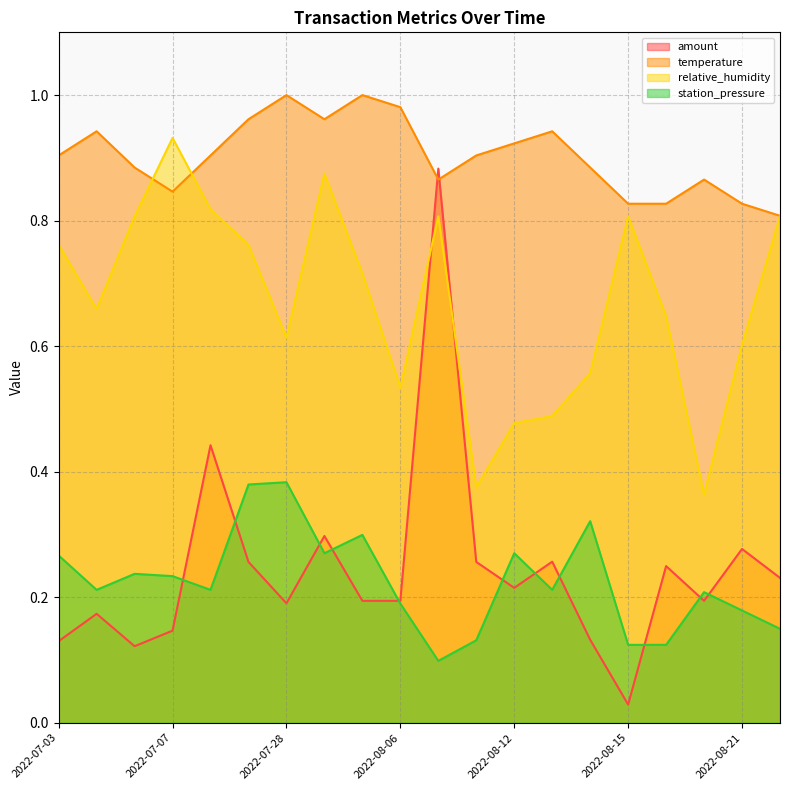

What is the average value of the temperature series?

0.9